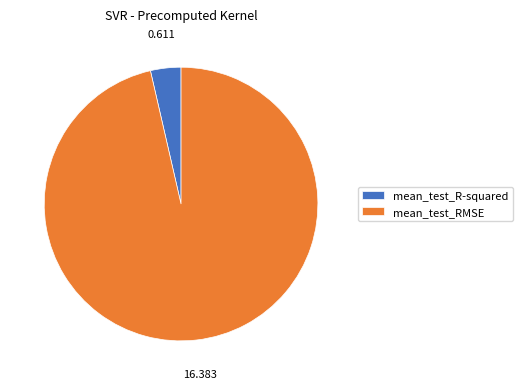

Is the sum of mean_test_R-squared and mean_test_RMSE greater than half?

Yes